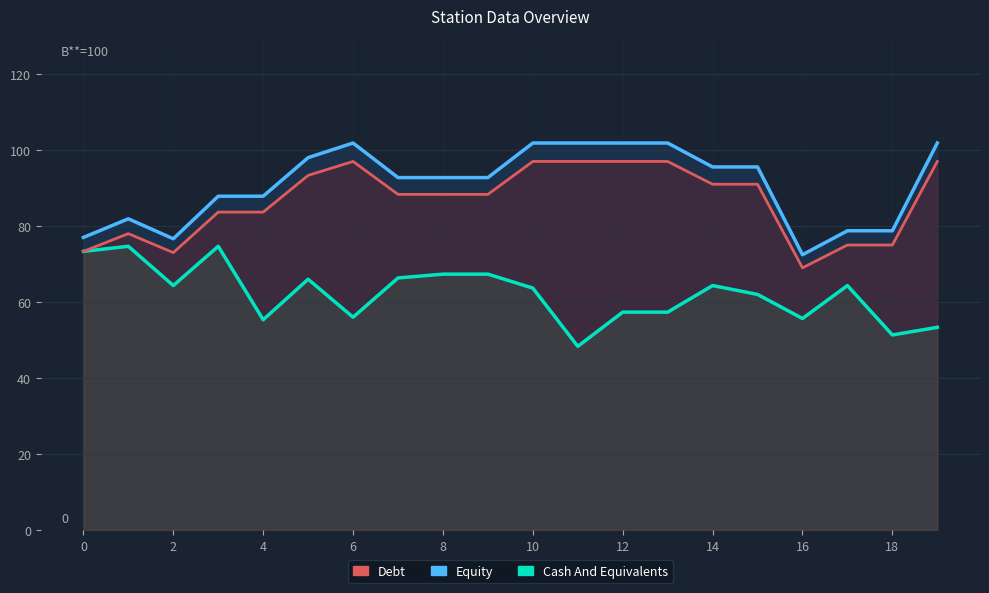

Reading left to right, list all the values displayed in this chart.

Equity: 77.0	81.9	76.6	87.8	87.8	98.0	101.8	92.7	92.7	92.7	101.8	101.8	101.8	101.8	95.5	95.5	72.4	78.7	78.7	101.8
Cash And Equivalents: 73.3	74.7	64.3	74.7	55.3	66.0	56.0	66.3	67.3	67.3	63.7	48.3	57.3	57.3	64.3	62.0	55.7	64.3	51.3	53.3
Debt: 73.3	78.0	73.0	83.7	83.7	93.3	97.0	88.3	88.3	88.3	97.0	97.0	97.0	97.0	91.0	91.0	69.0	75.0	75.0	97.0